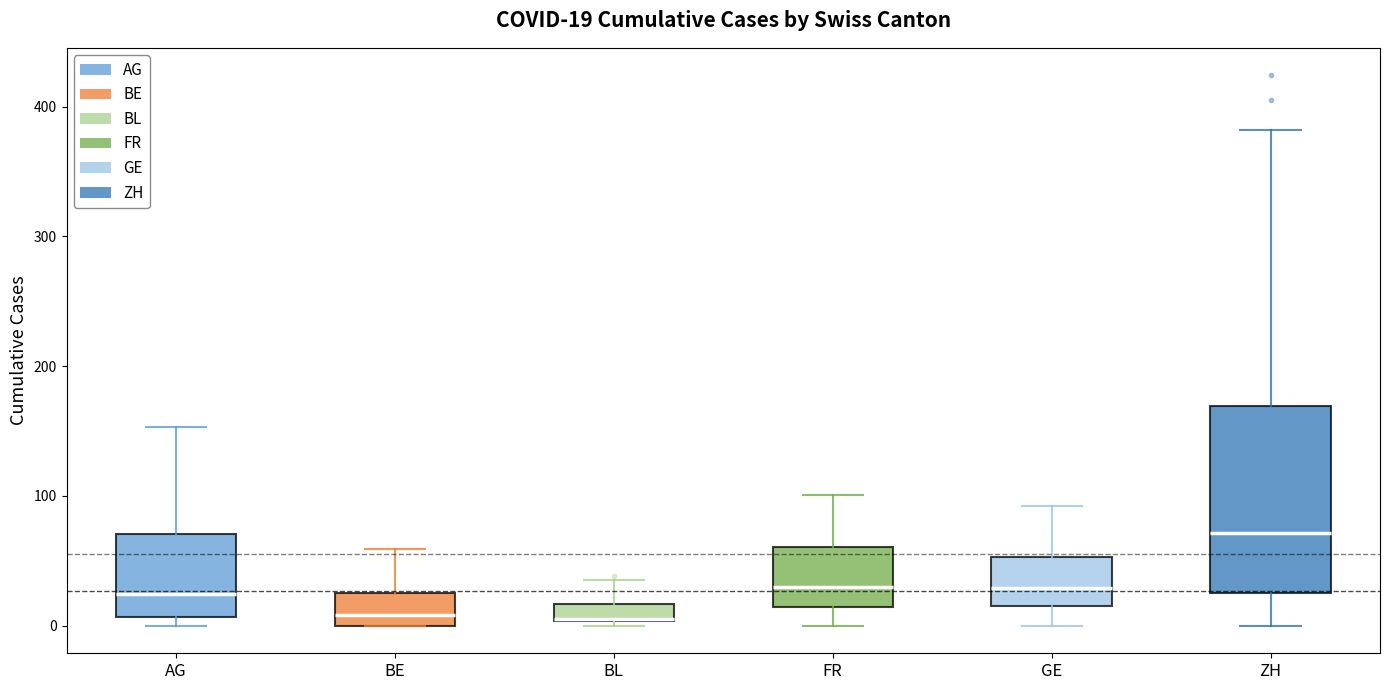

Which box is the tallest, from its lower edge to its upper edge?

ZH